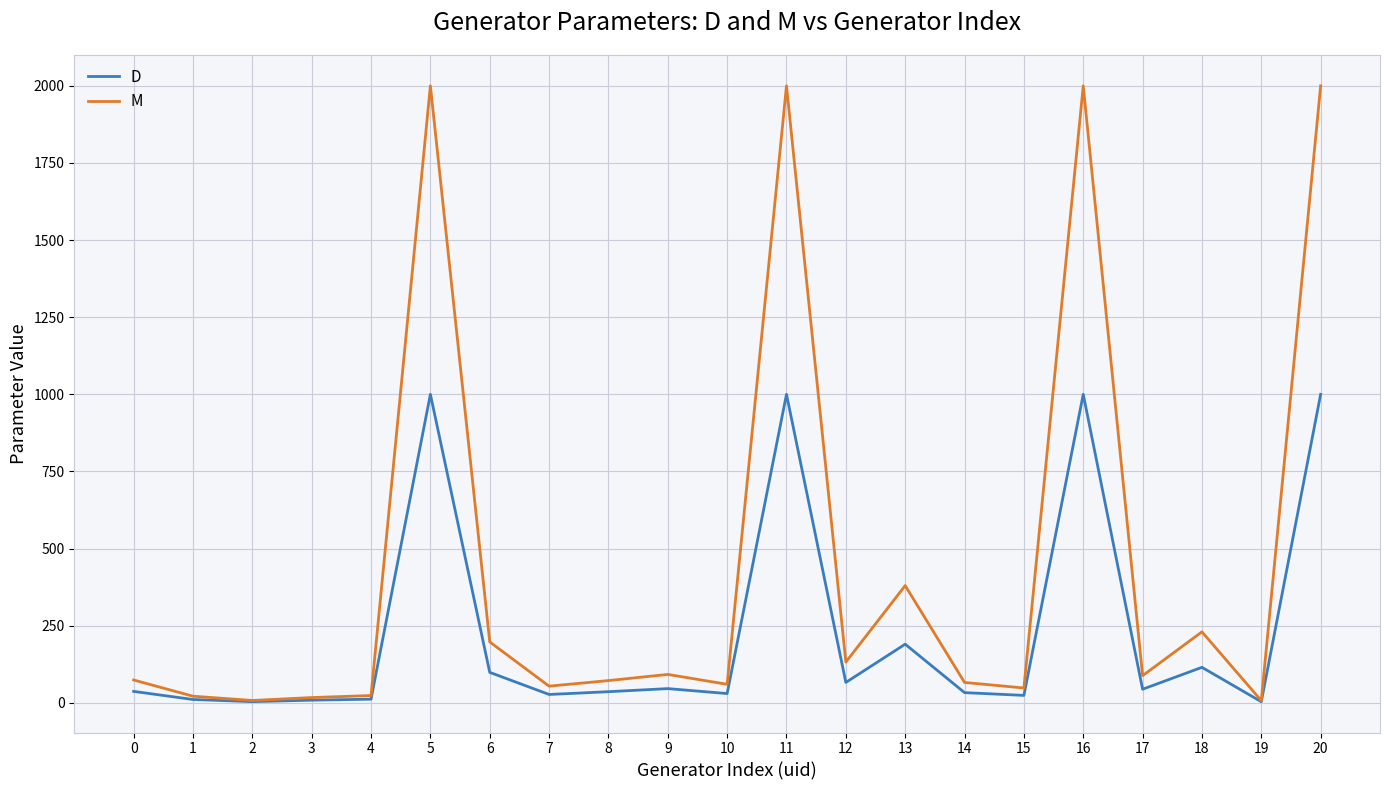

What is the maximum value for M?

2000.0